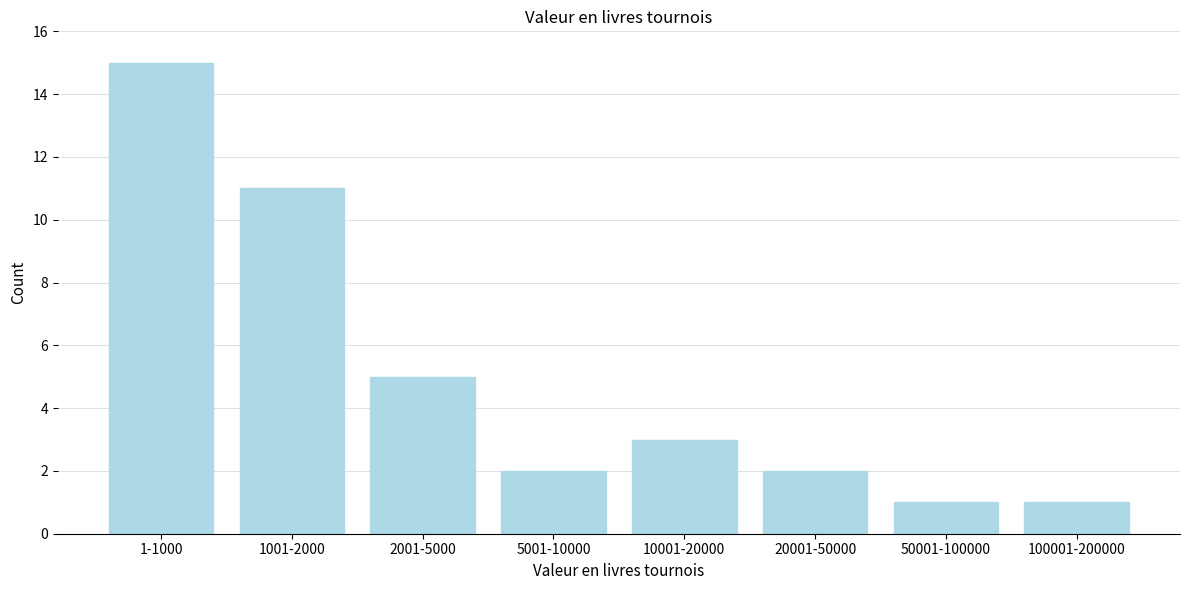

Reading left to right, list all the values displayed in this chart.

15	11	5	2	3	2	1	1